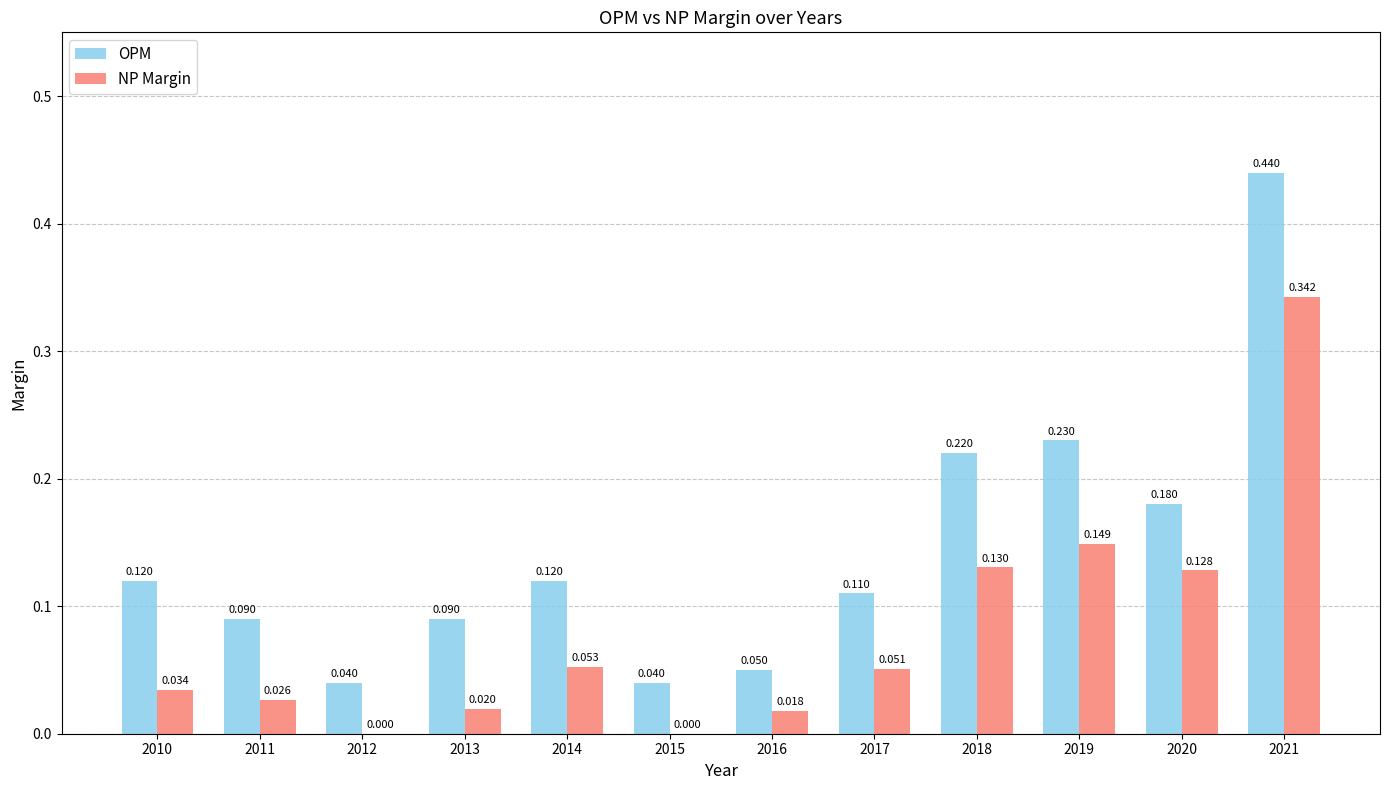

Between 2014 and 2017, which series saw the biggest shift?

OPM